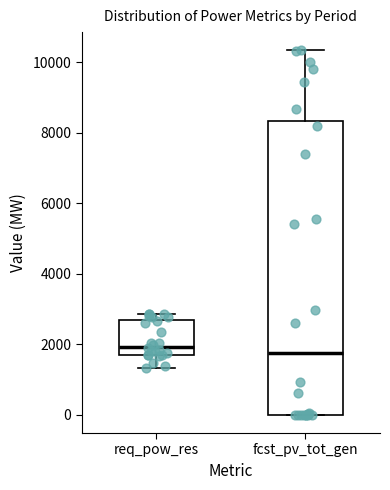

Reading left to right, read every box against the y-axis: the position of its median line, the range the box covers, and the ends of its whiskers. The values are not printed on the chart, so give them approximately, as read against the axis.

req_pow_res: median 2000, box 1600 to 2600, whiskers 1400 to 2800
fcst_pv_tot_gen: median 1800, box 0 to 8400, whiskers 0 to 10400